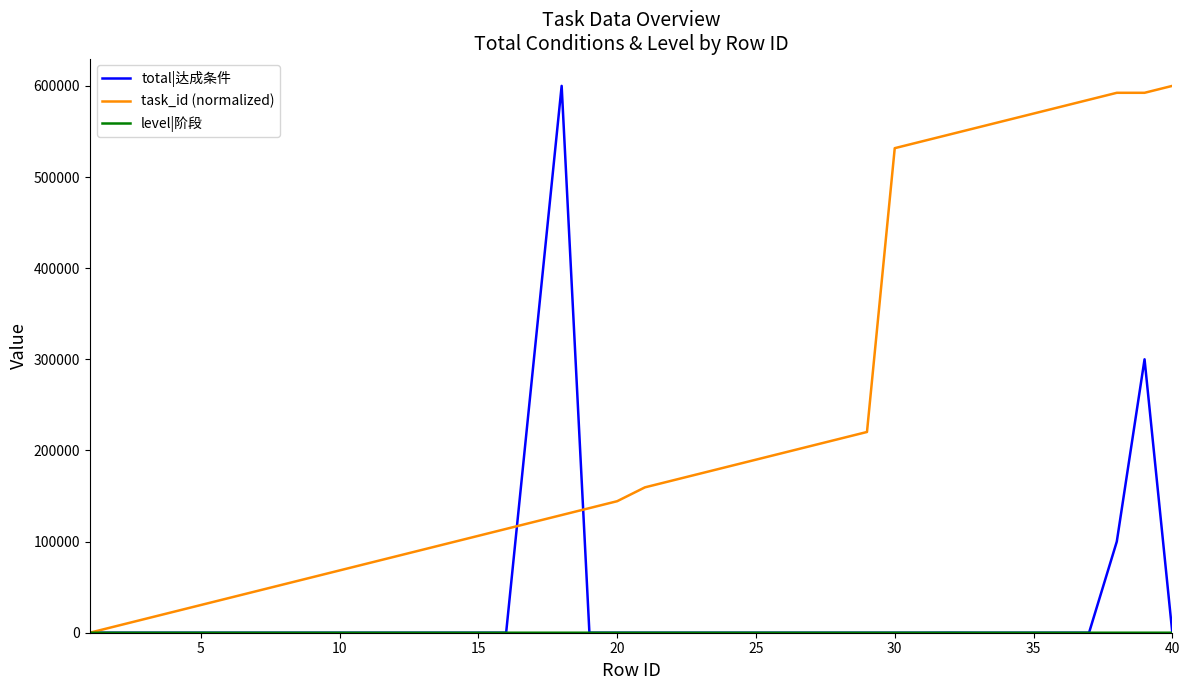

Which series has the largest total across all categories?

task_id (normalized)